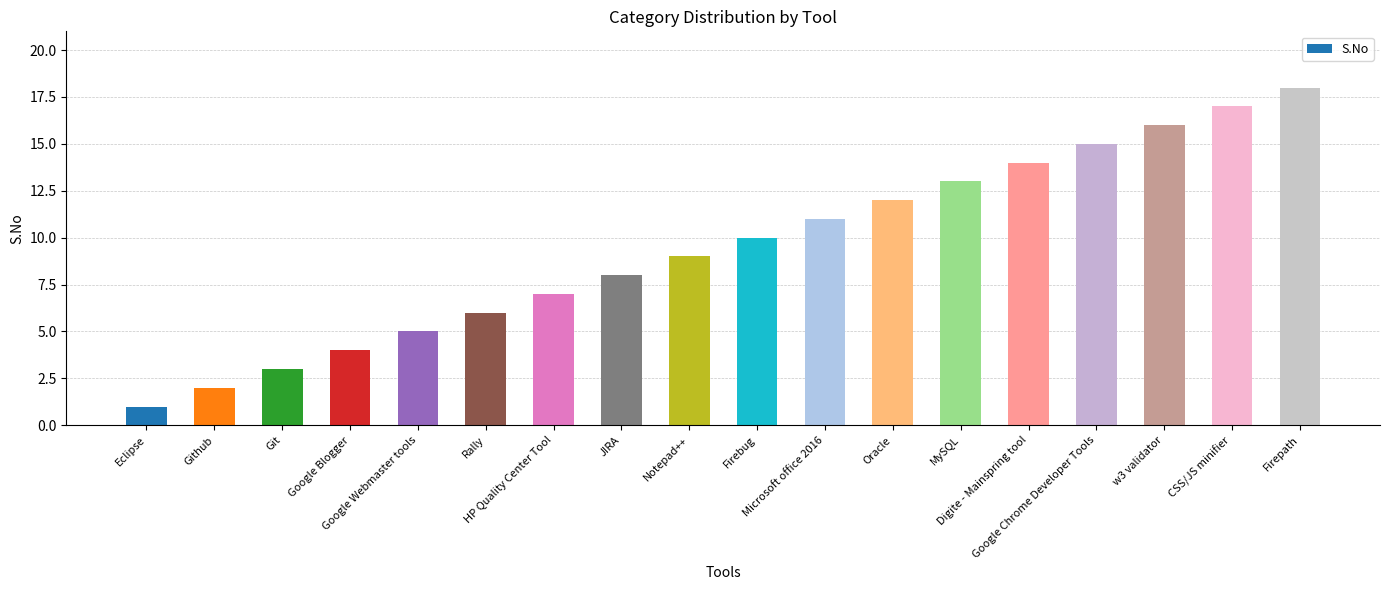

Reading left to right, list all the values displayed in this chart.

1	2	3	4	5	6	7	8	9	10	11	12	13	14	15	16	17	18